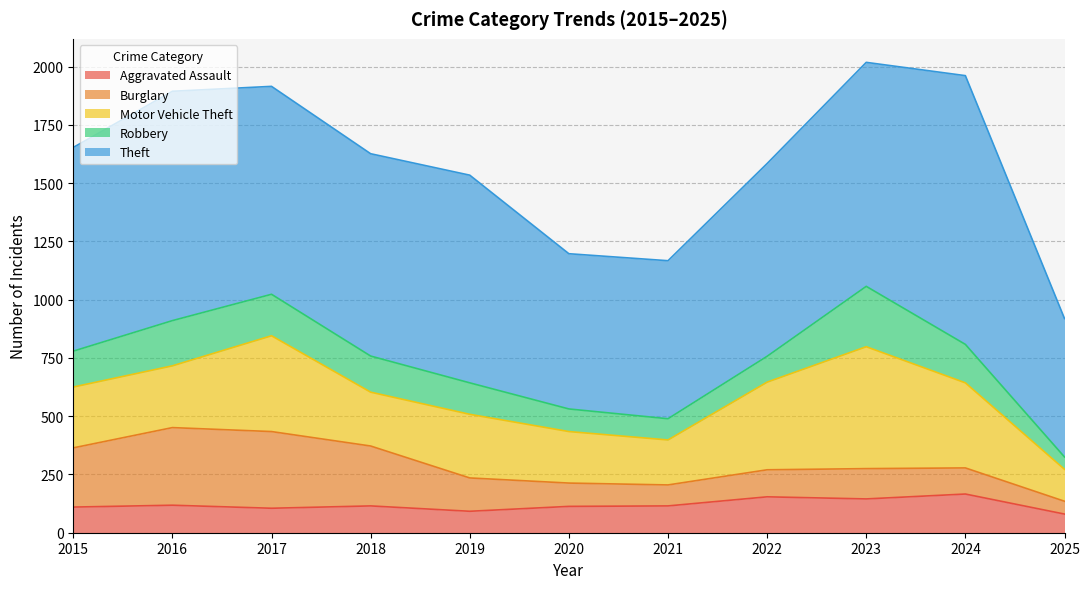

What is the difference between the highest and lowest values at 2021?

588